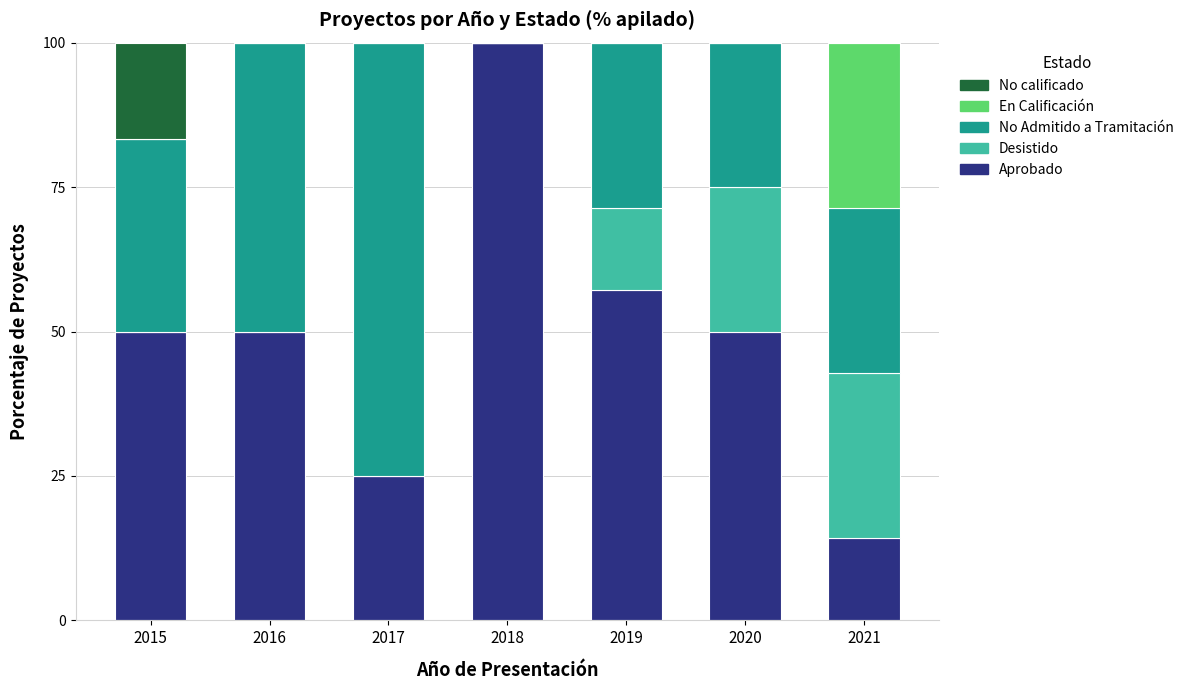

What is the total value across all series at 2016?

100.0